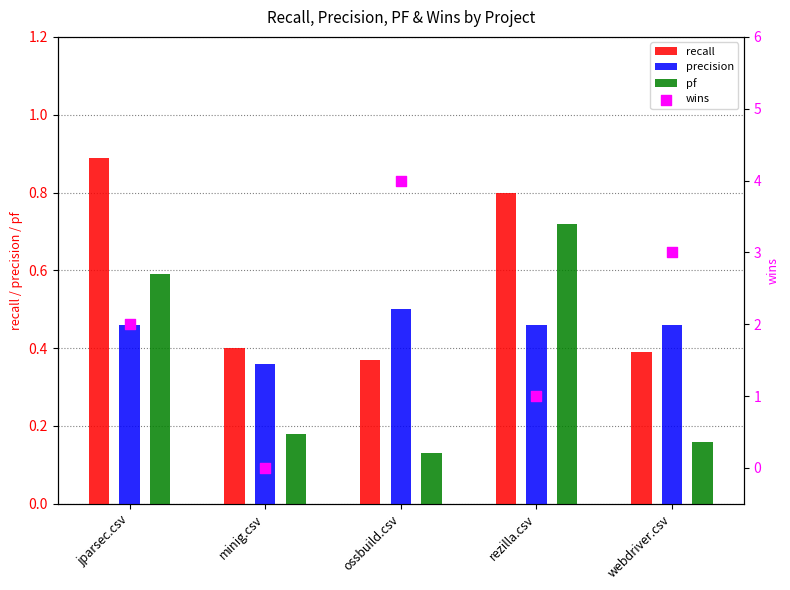

Which series reaches the maximum Y coordinate?

wins